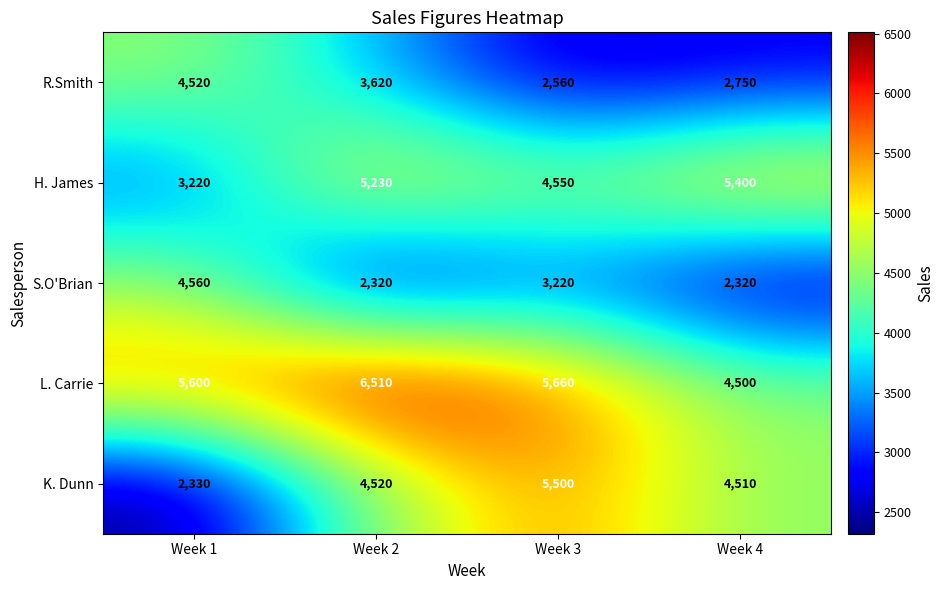

Which series changed the most between Week 3 and Week 4?

L. Carrie